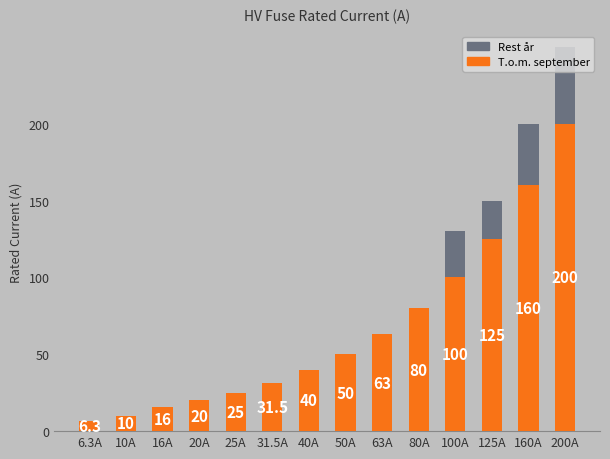

What is the sum of all T.o.m. september values?

926.8